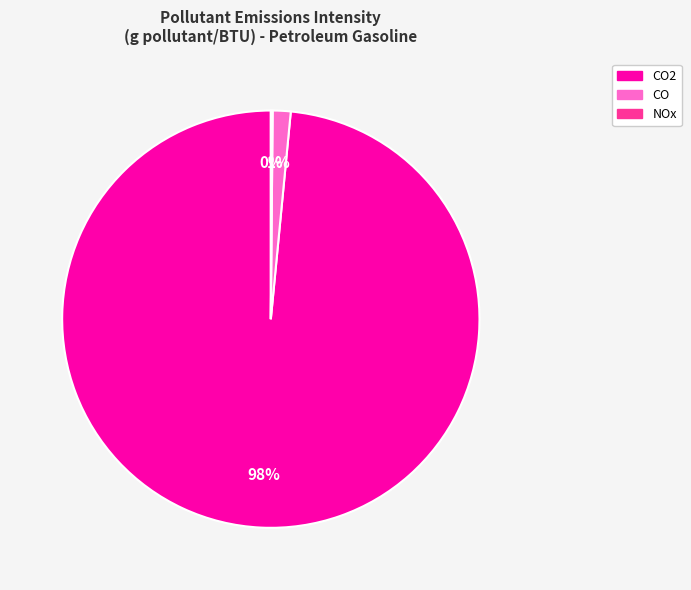

To the nearest percent, what is the average slice percentage?

33%